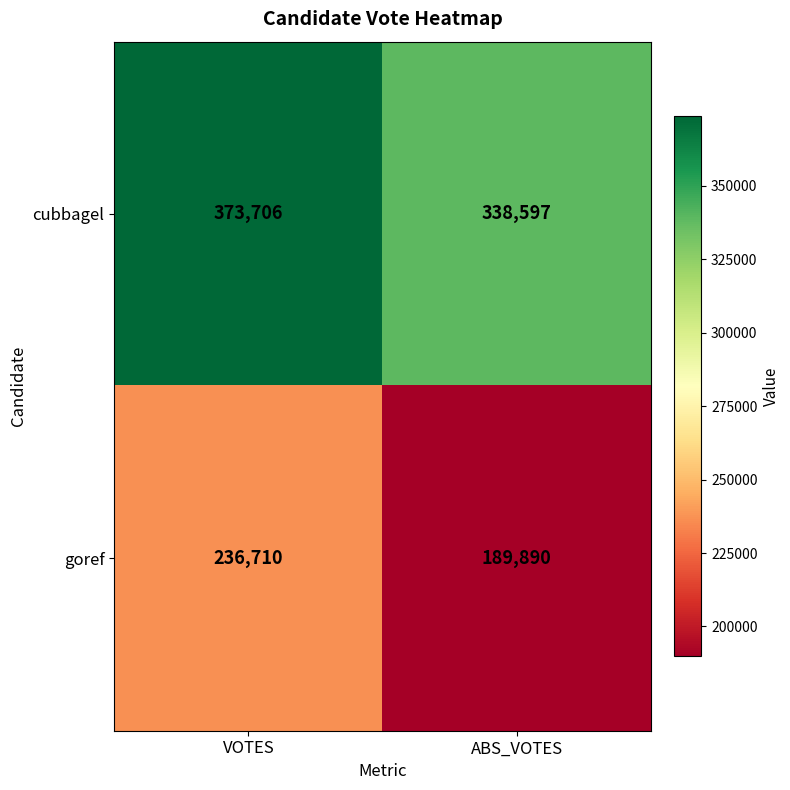

Rank the series by their average value, from highest to lowest.

cubbagel, goref